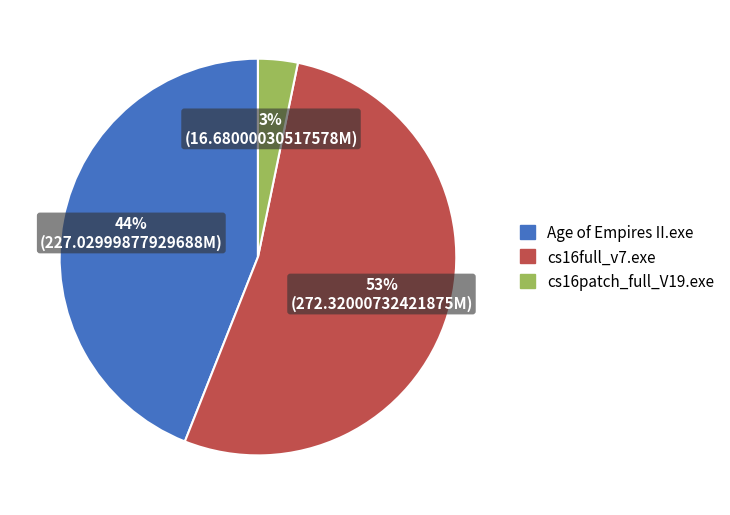

Which category accounts for the majority?

cs16full_v7.exe